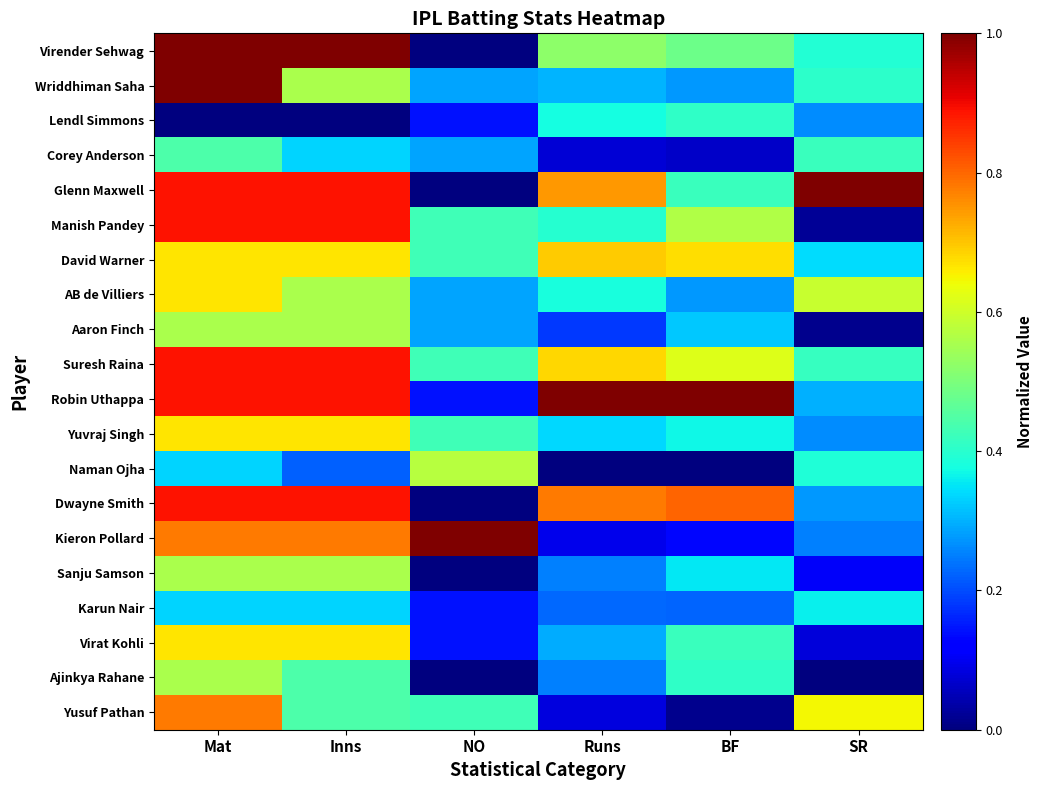

What is the spread (max minus min) of values at SR?

1.0